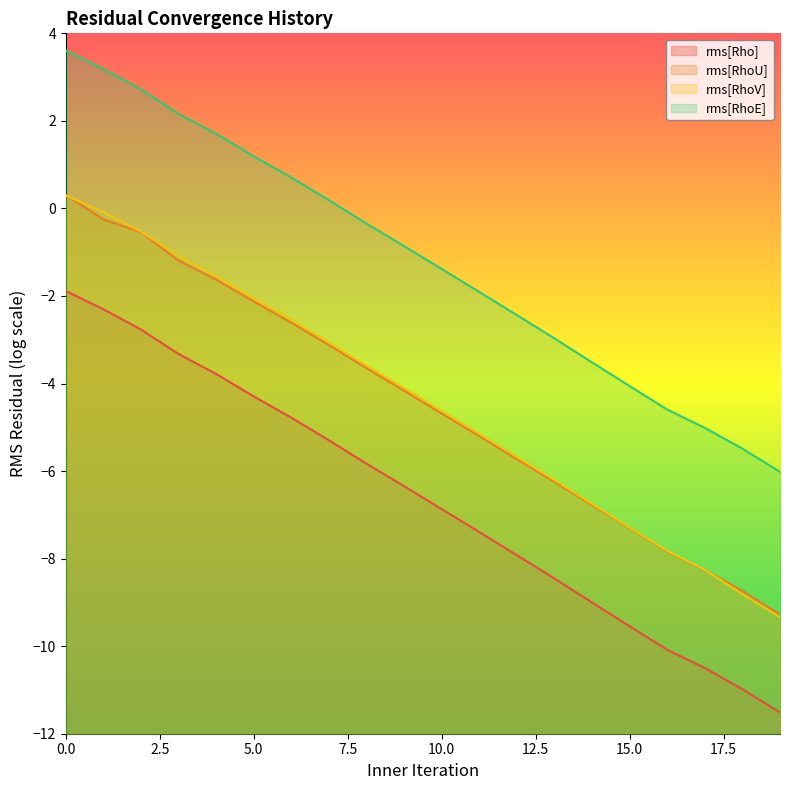

What is the value of the rms[RhoE] point at the 1st from the left?

3.6